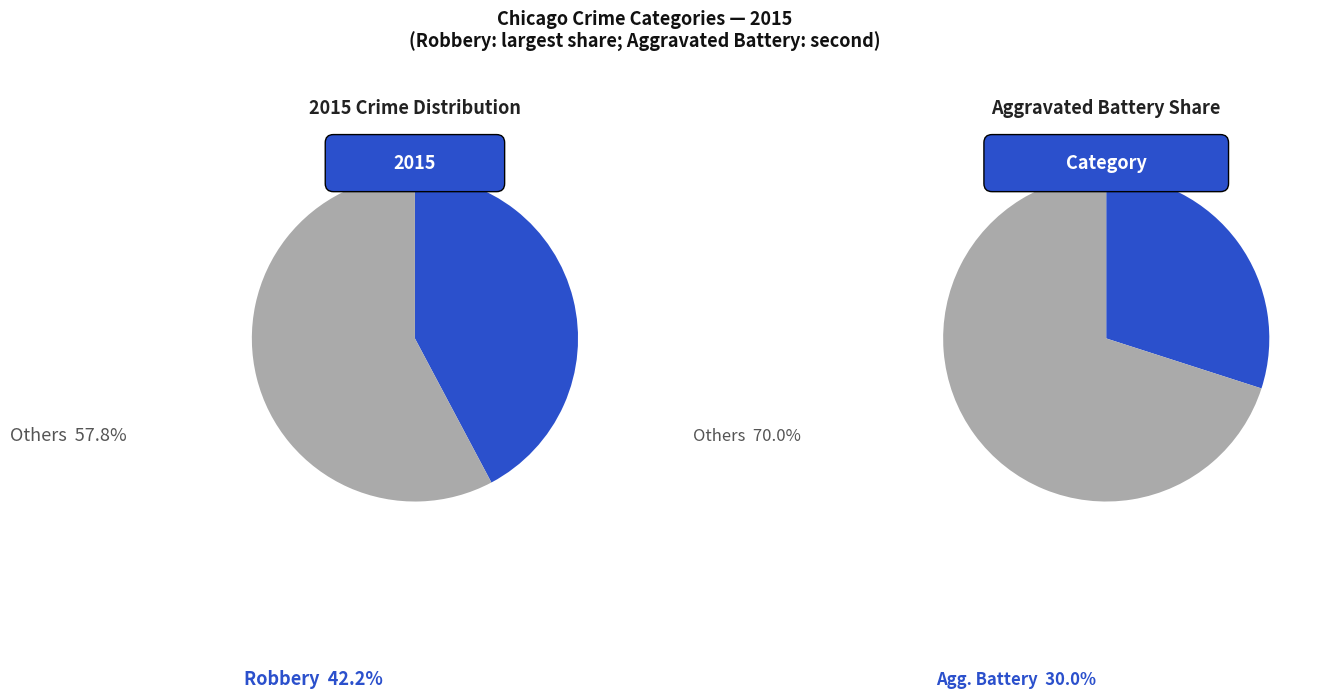

To the nearest percent, what percentage of the pie is Robbery?

42%